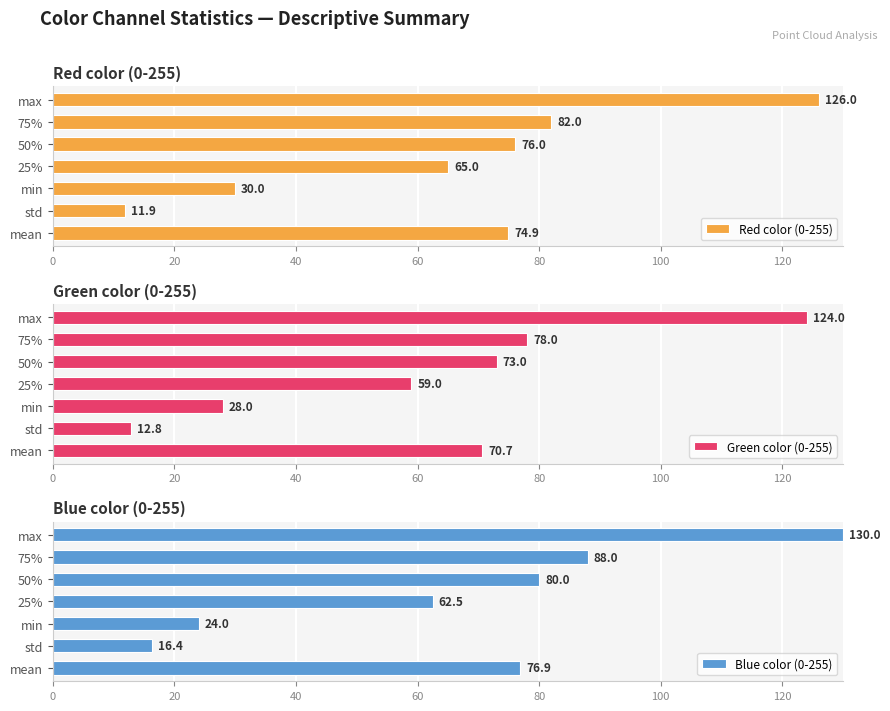

Rank the series by their average value, from highest to lowest.

Blue color (0-255), Red color (0-255), Green color (0-255)